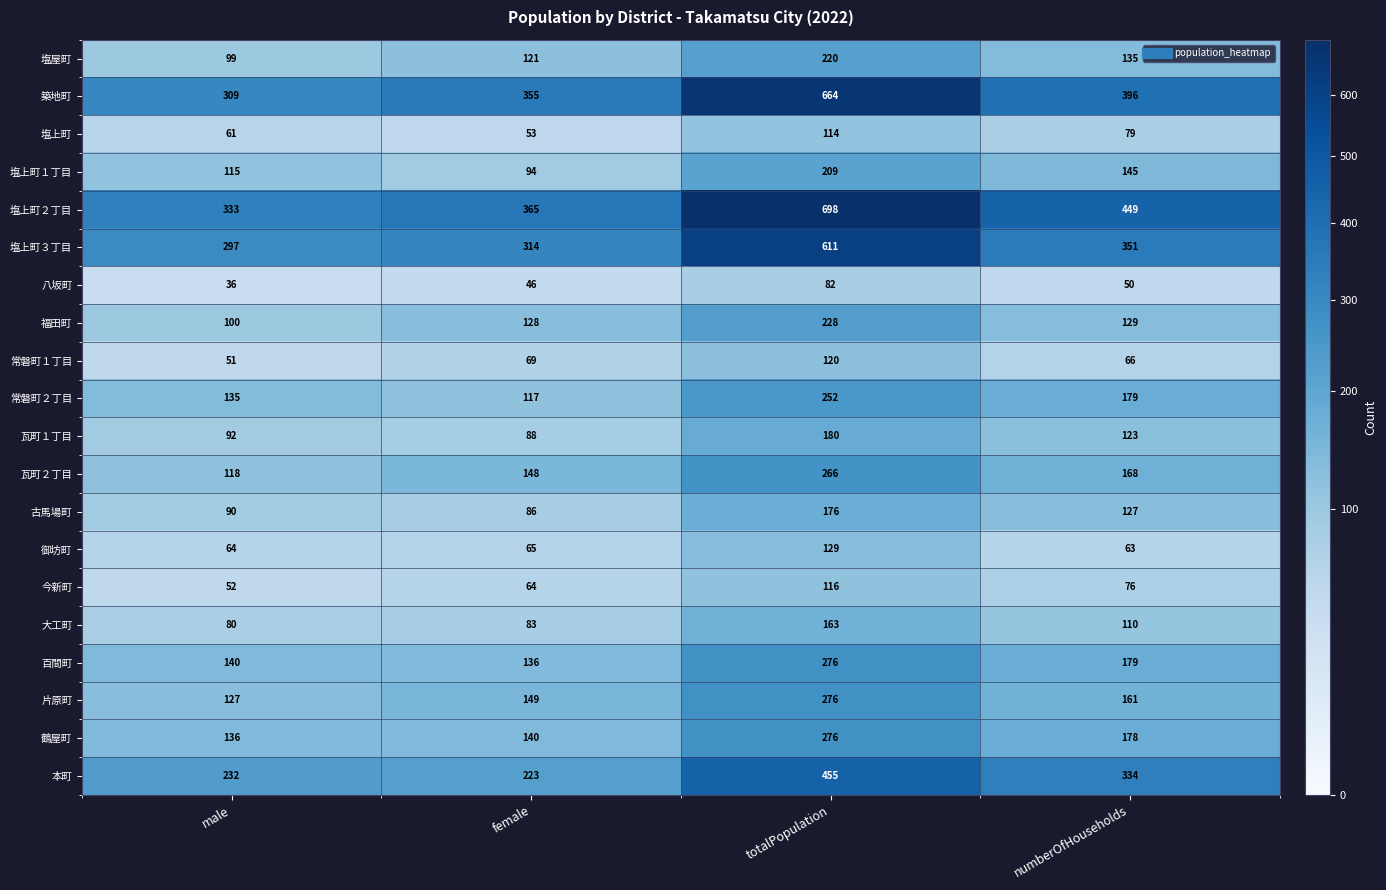

What is the total value across all series at male?

2667